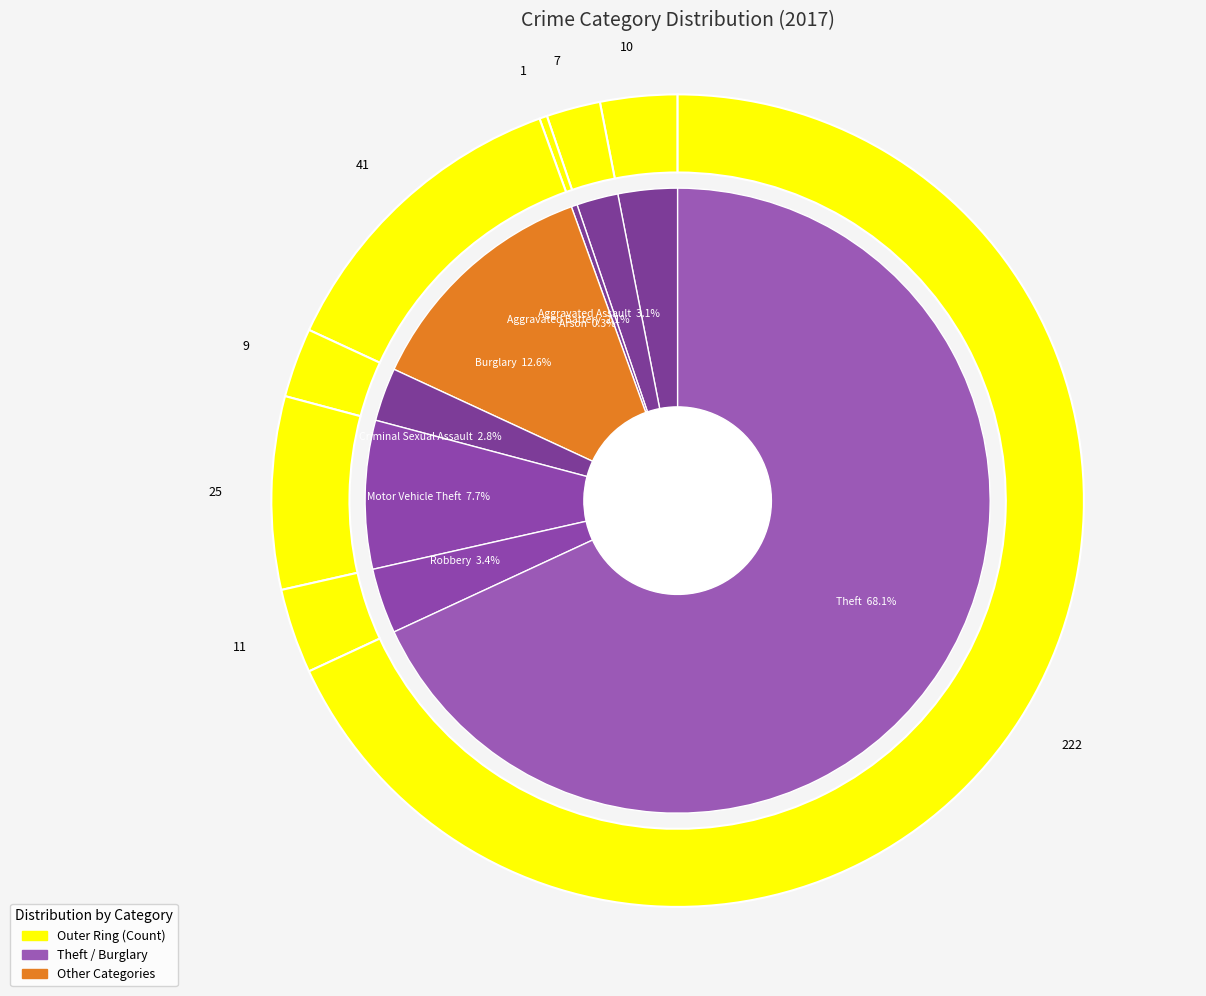

Which category has the smallest portion of the pie?

Arson